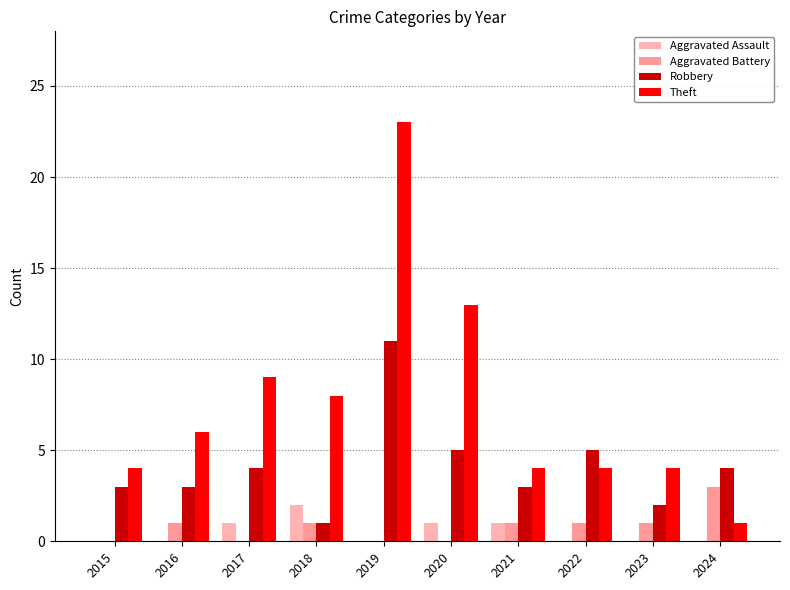

True or false: Aggravated Assault has a value of -1 at 2024.

False